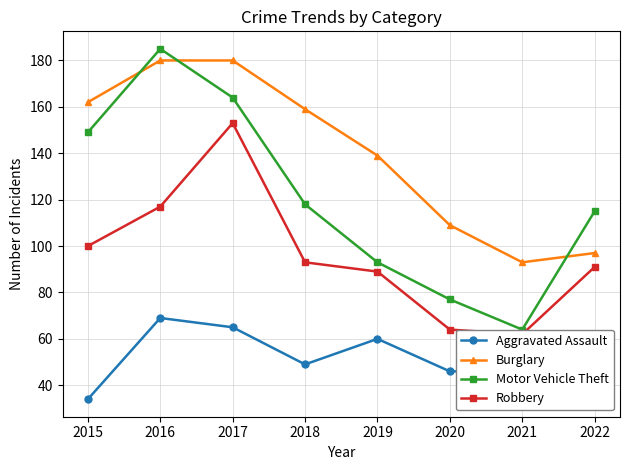

What is the value of the Motor Vehicle Theft point at the 8th from the left?

115